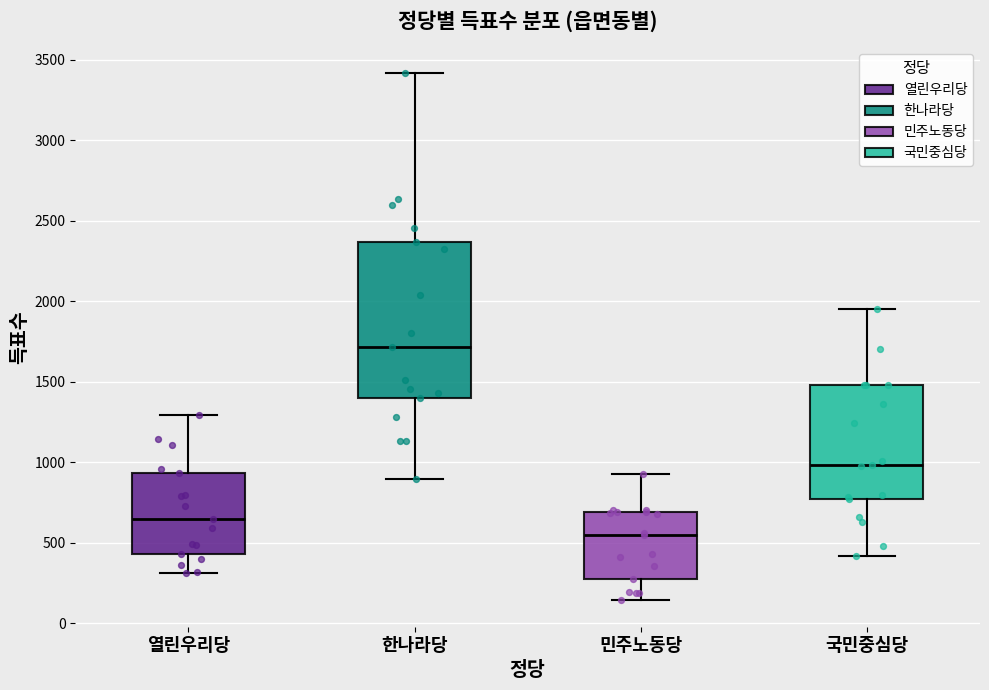

Reading left to right, transcribe this box plot: for each box, give where its median line is, the range the box spans, and where its two whiskers end, as read against the y-axis. The values are not printed on the chart, so give them approximately, as read against the axis.

열린우리당: median 650, box 450 to 950, whiskers 300 to 1300
한나라당: median 1700, box 1400 to 2350, whiskers 900 to 3400
민주노동당: median 550, box 300 to 700, whiskers 150 to 950
국민중심당: median 1000, box 750 to 1500, whiskers 400 to 1950